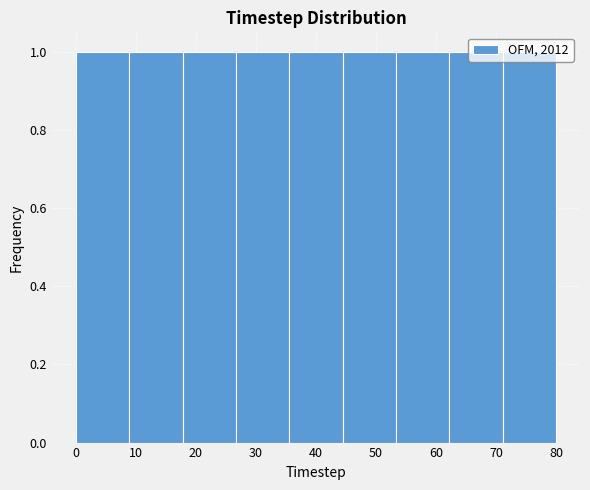

Reading left to right, transcribe this chart: for each bar, give the range it covers on the x-axis and its height. Neither the bar edges nor the heights are printed on the chart, so give them approximately, as read against the axes.

0 to 9: 1
9 to 18: 1
18 to 27: 1
27 to 36: 1
36 to 44: 1
44 to 53: 1
53 to 62: 1
62 to 71: 1
71 to 80: 1